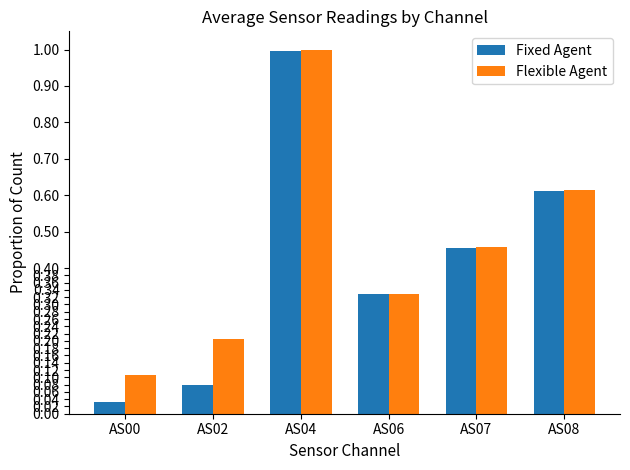

Where is Flexible Agent nearest to the value 0?

AS00